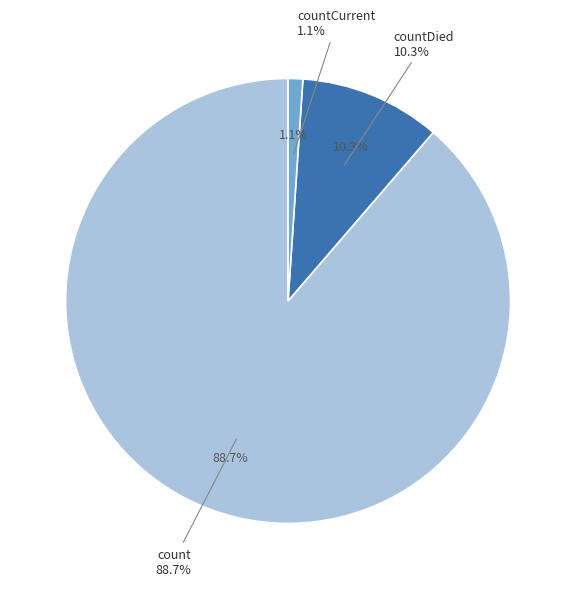

Approximately how many times larger is the value at countCurrent compared to countDied?

0.1